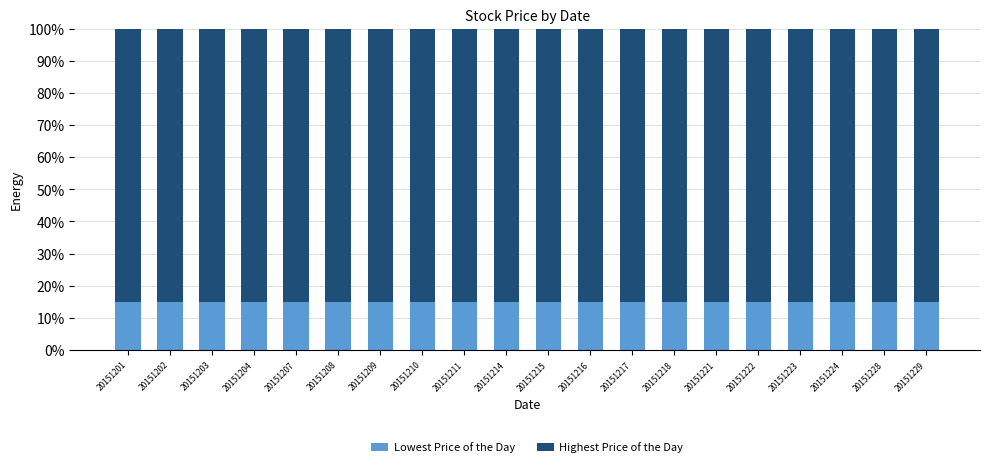

What is the total value across all series at 20151202?

100